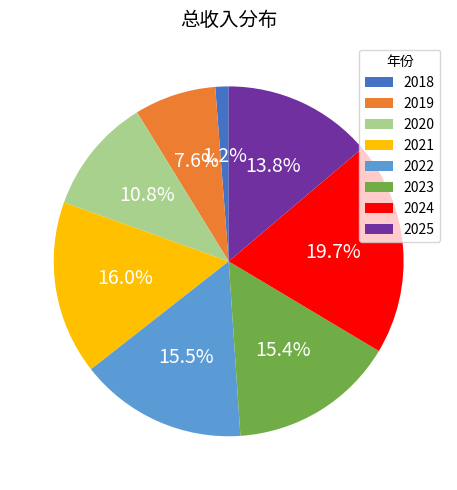

Between 2022 and 2021, which is larger?

2021